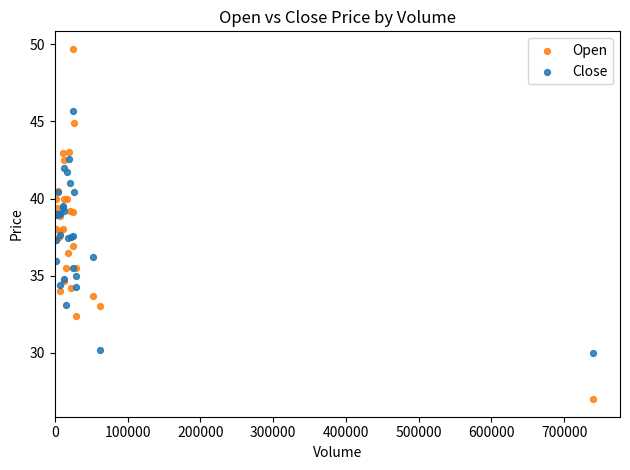

Which series has the largest Y range (max minus min)?

Open